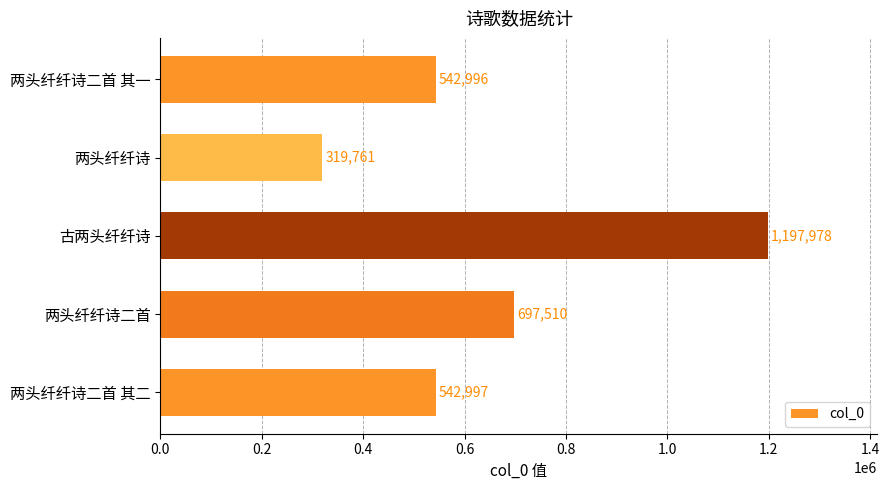

Which label corresponds to the smallest value in the chart?

两头纤纤诗